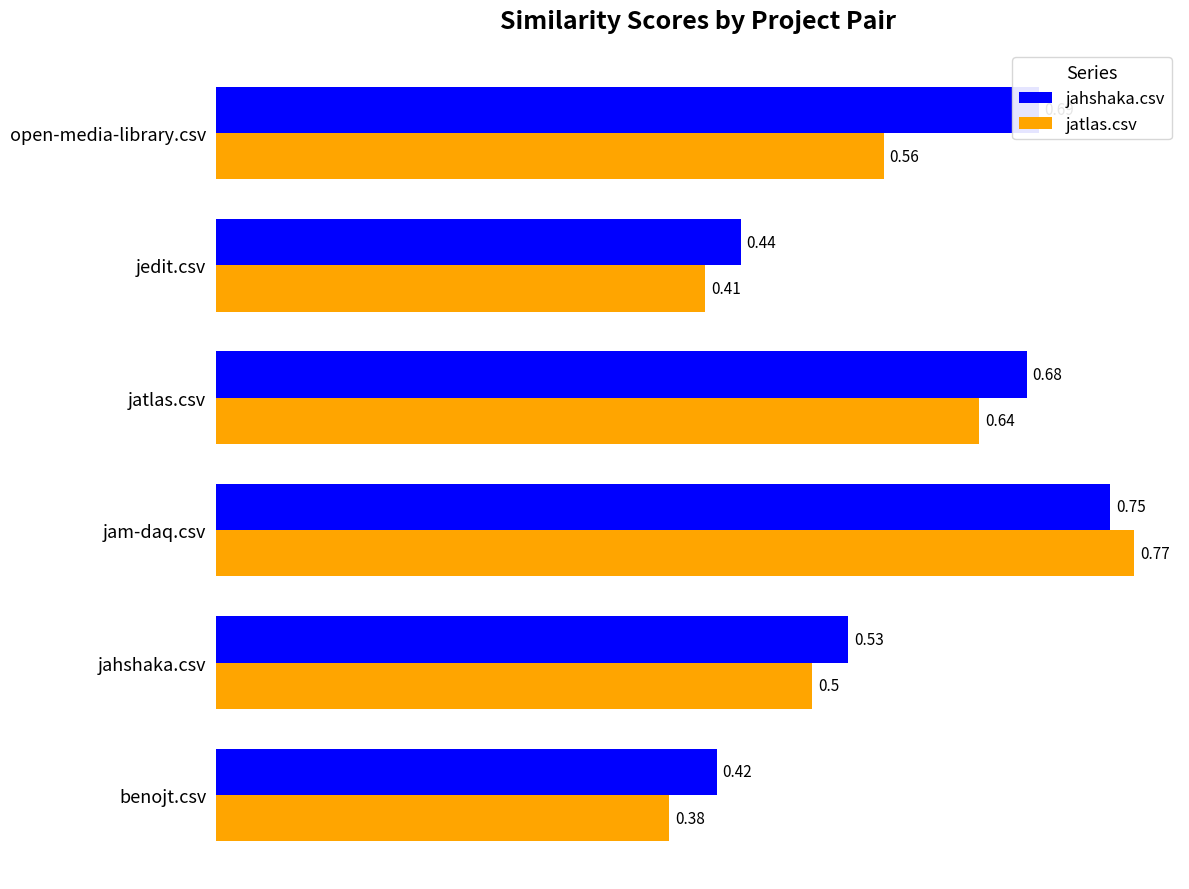

What is the total value across all series at jahshaka.csv?

1.0